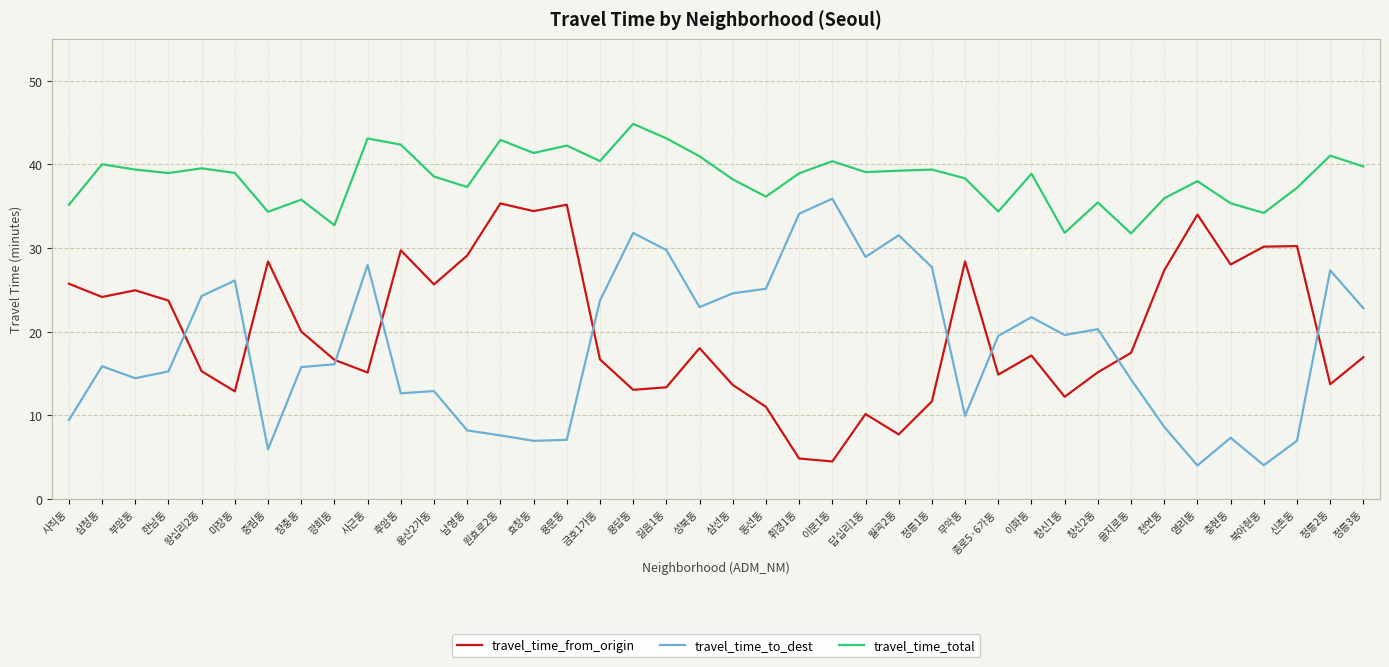

At 정릉2동, list the series in order from smallest to largest.

travel_time_from_origin, travel_time_to_dest, travel_time_total